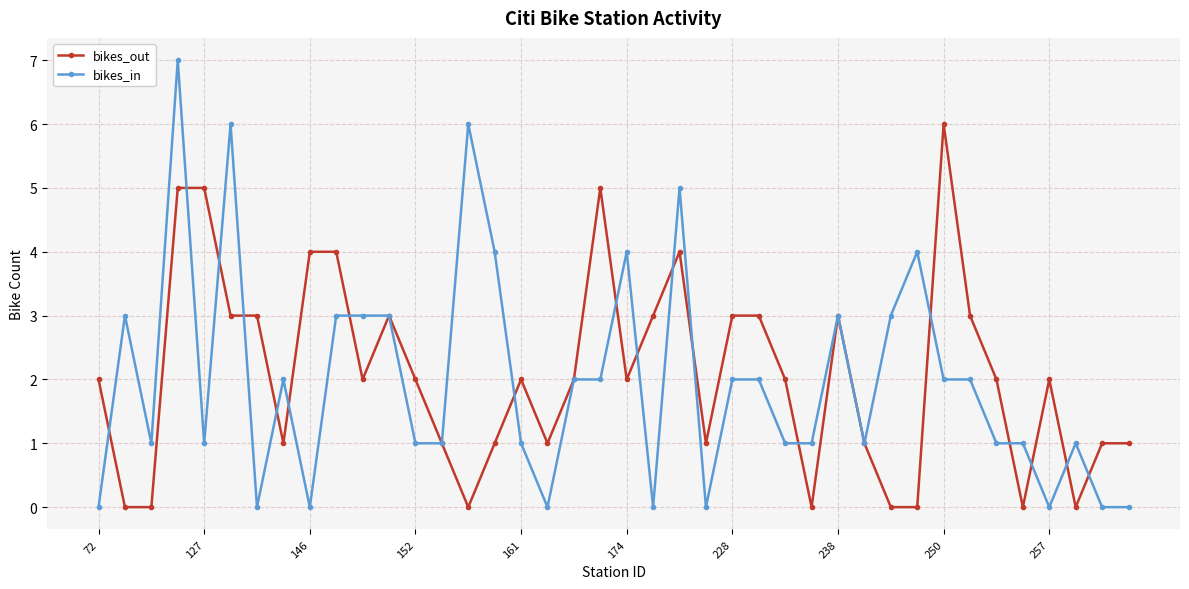

List the series in order of their peak value, lowest first.

bikes_out, bikes_in